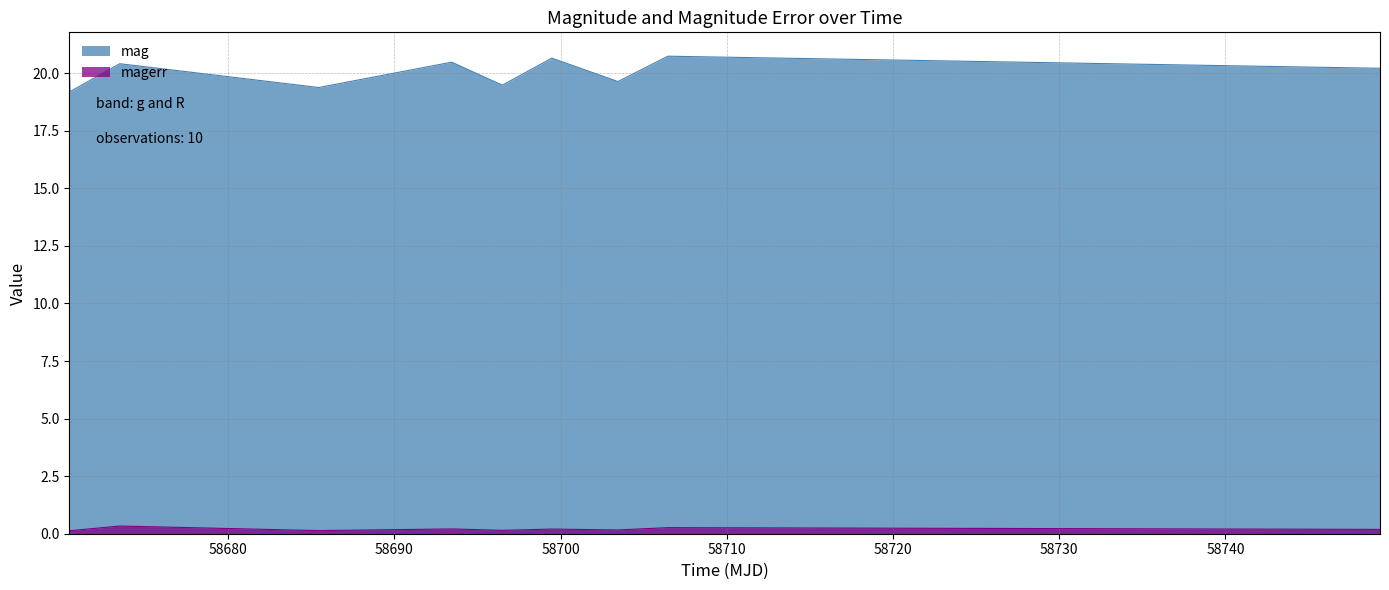

True or false: magerr and mag intersect in this chart.

False